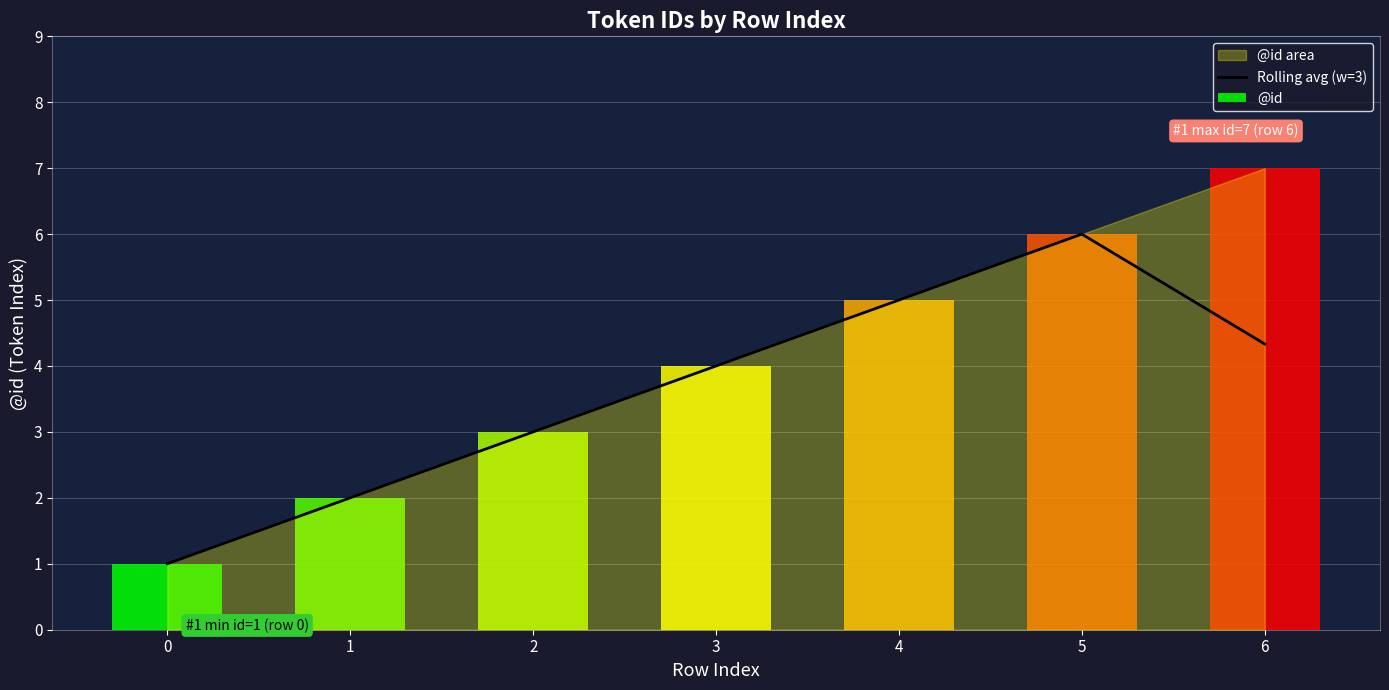

The value at 4 is 5.0. True or false?

True